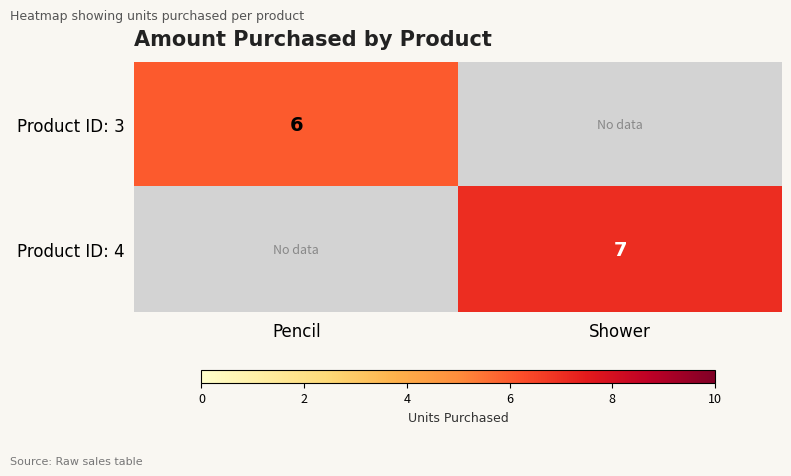

Is the value of Product ID: 3 at Pencil greater than the value of Product ID: 4 at Shower?

No